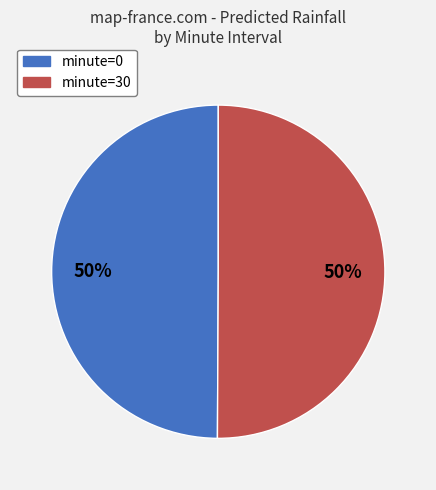

To the nearest percent, what portion does minute=30 represent?

50%